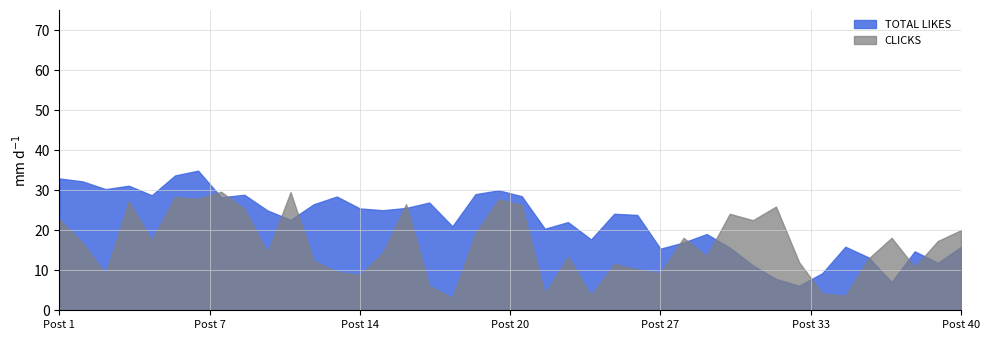

Which series has the largest range (max minus min)?

TOTAL LIKES